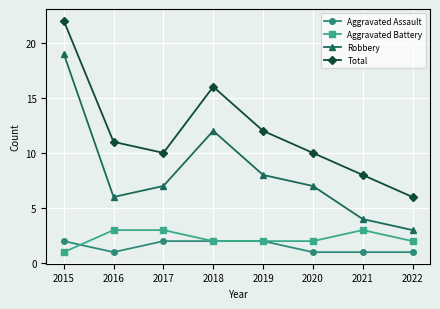

Rank the series by their maximum value, from lowest to highest.

Aggravated Assault, Aggravated Battery, Robbery, Total